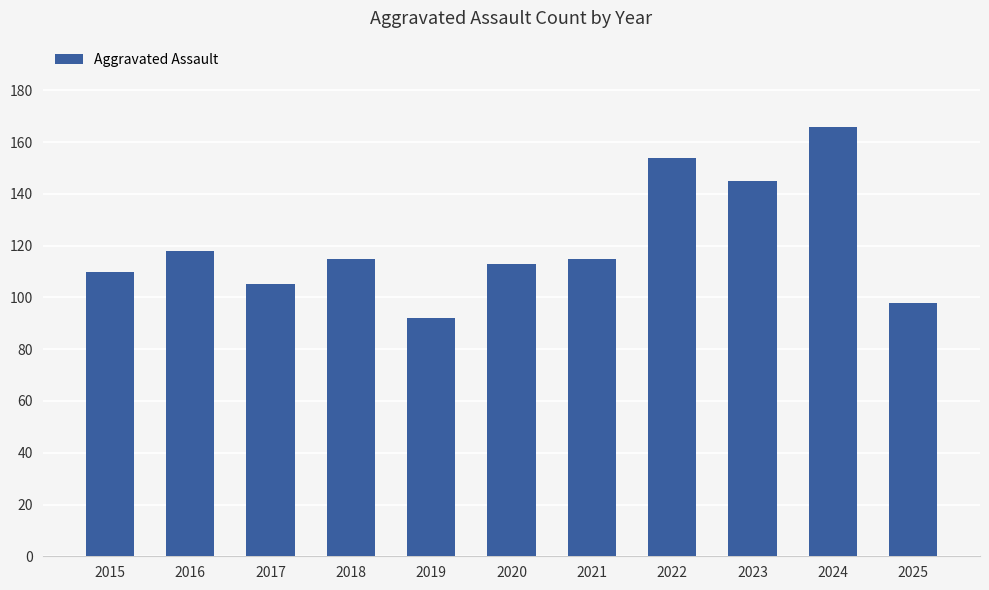

The chart shows a value of 136 at 2019. True or false?

False